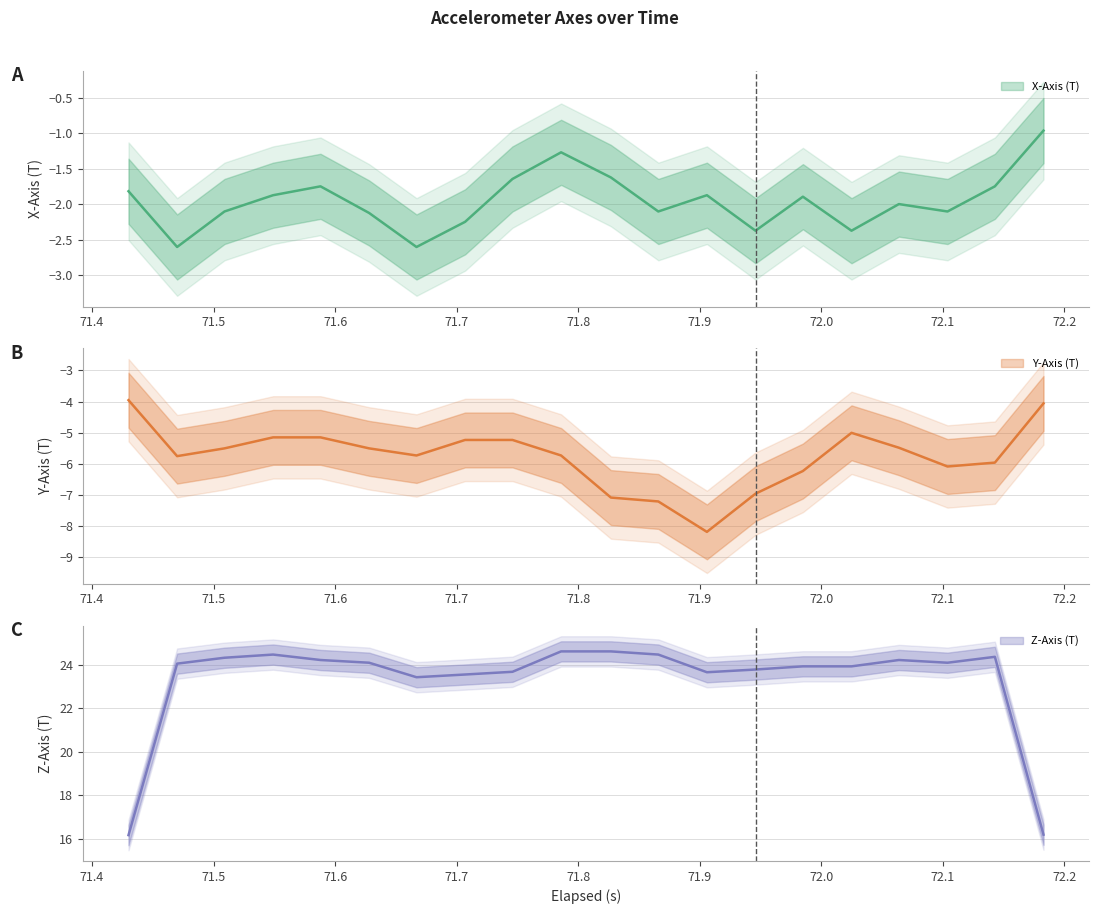

How many interior local peaks does the Z-Axis (T) series have?

5